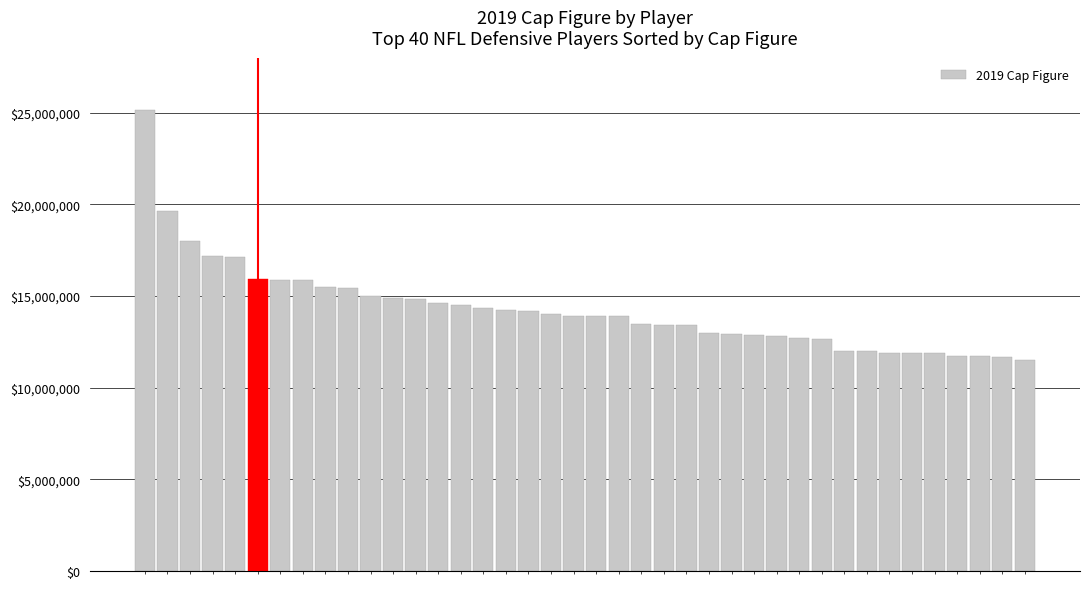

Count the number of data series in this chart.

1